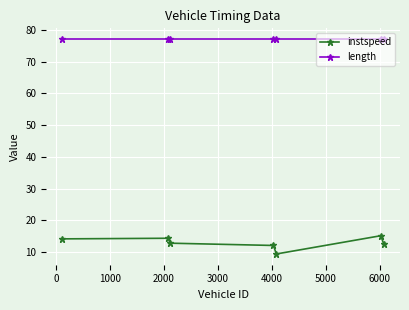

Which series has the largest total across all categories?

length